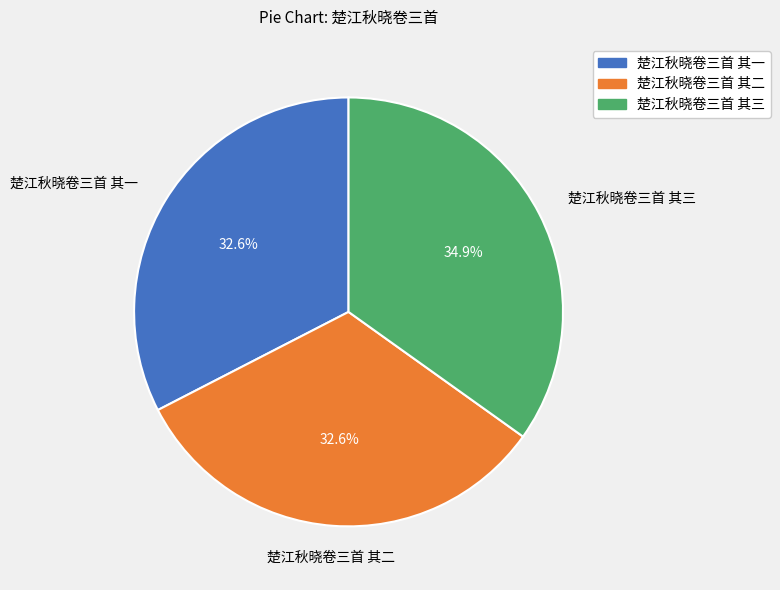

How many segments does this pie chart have?

3